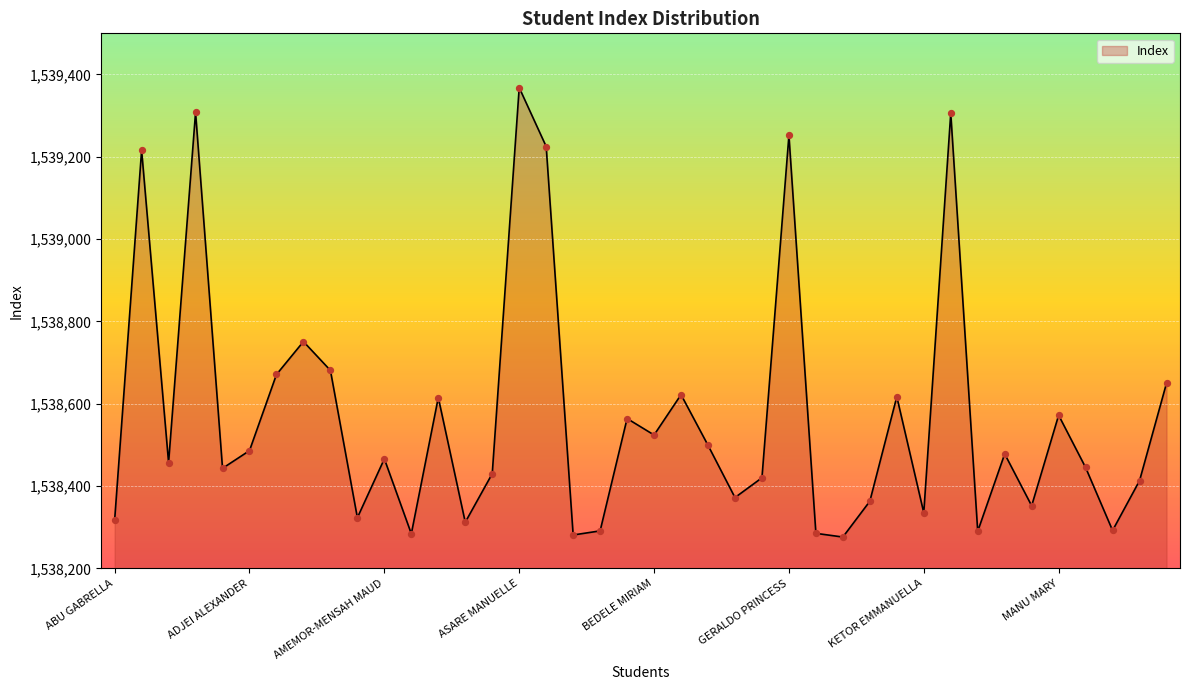

What is the maximum value shown in the chart?

1539368